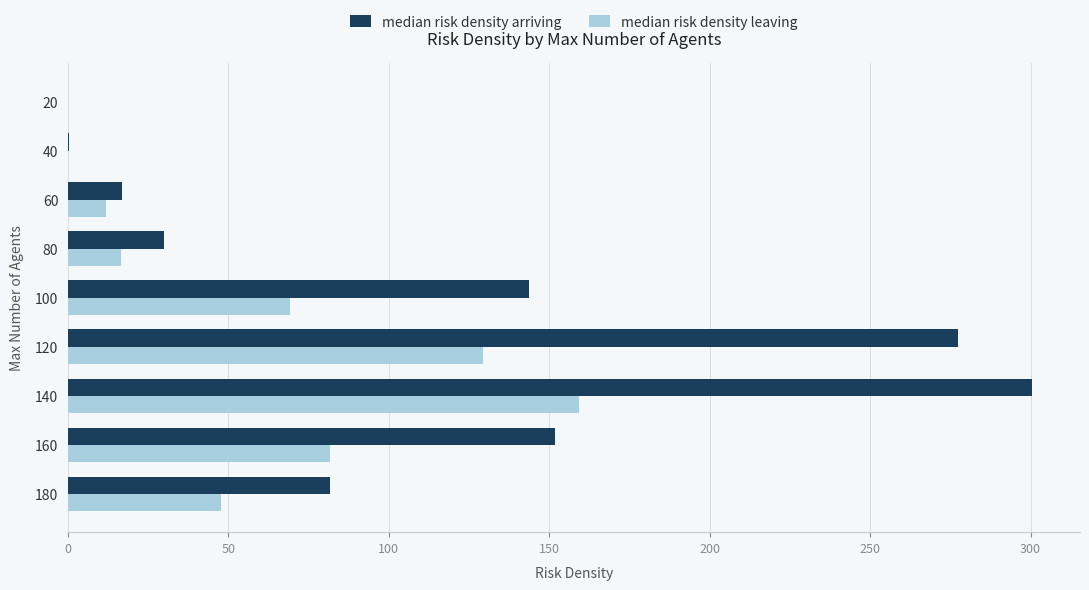

Which category has the highest value in the median risk density leaving series?

140